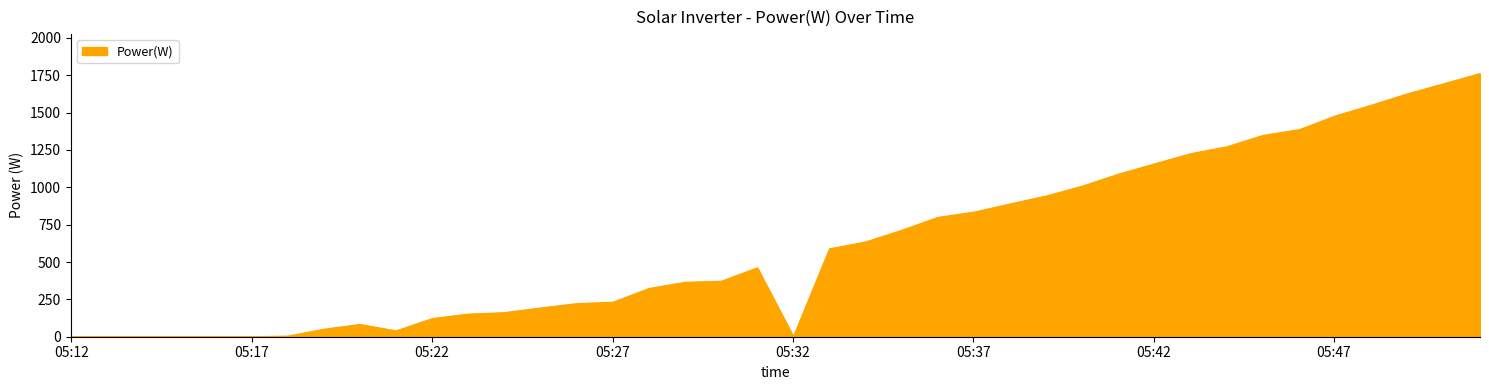

What is the average value?

619